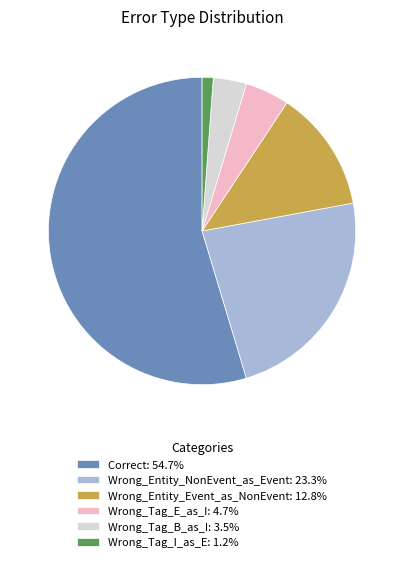

Which slice is the smallest?

Wrong_Tag_I_as_E